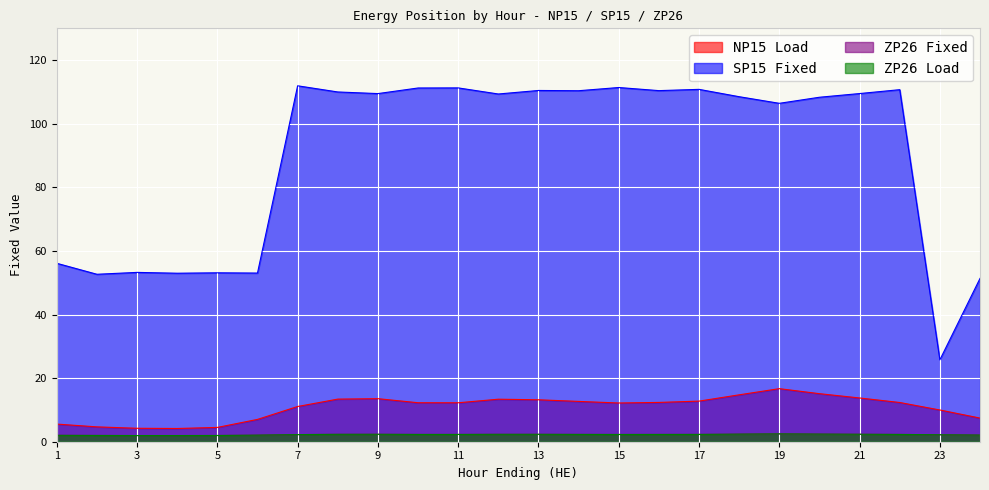

Which label corresponds to the largest value in the chart?

7